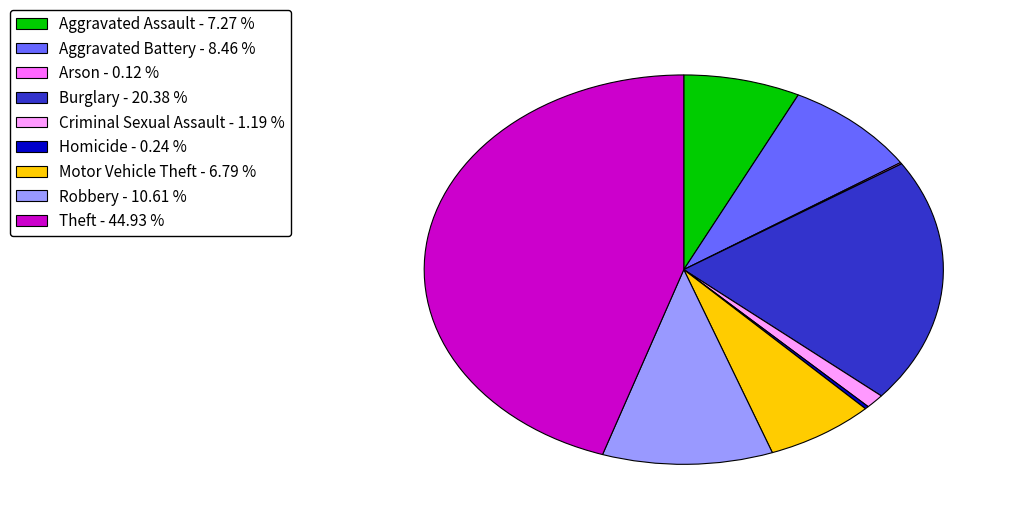

The Motor Vehicle Theft slice represents 19% of the pie. True or false?

False